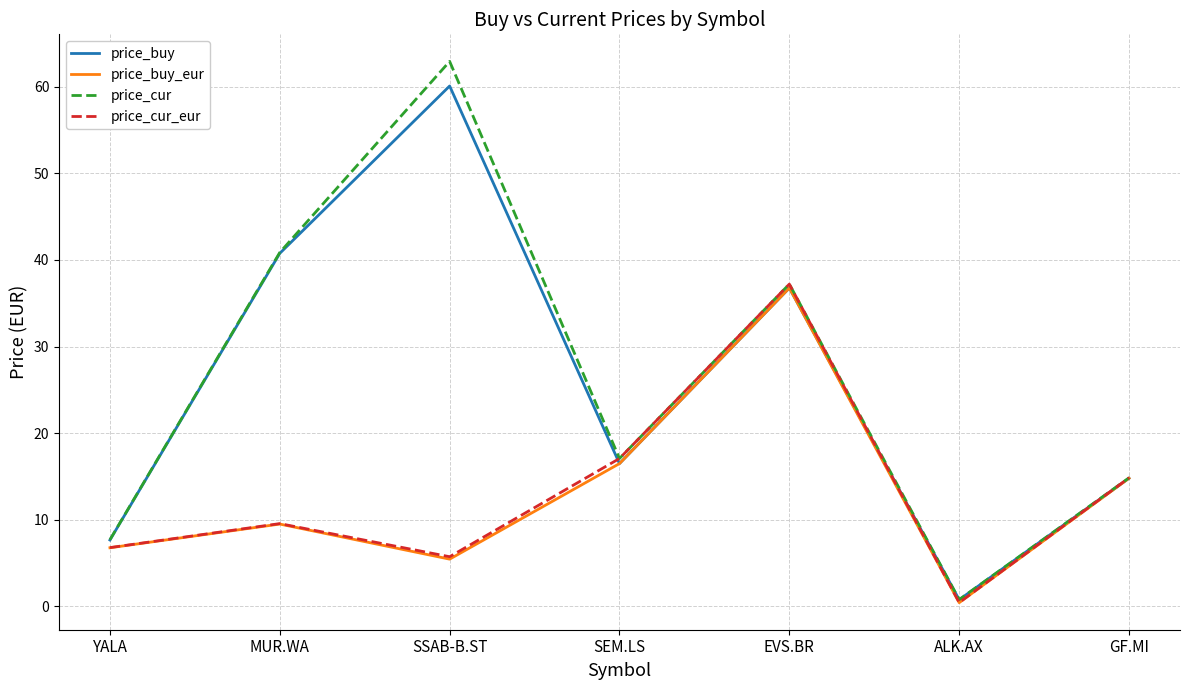

The price_buy series shows 60.1 at SSAB-B.ST. True or false?

True